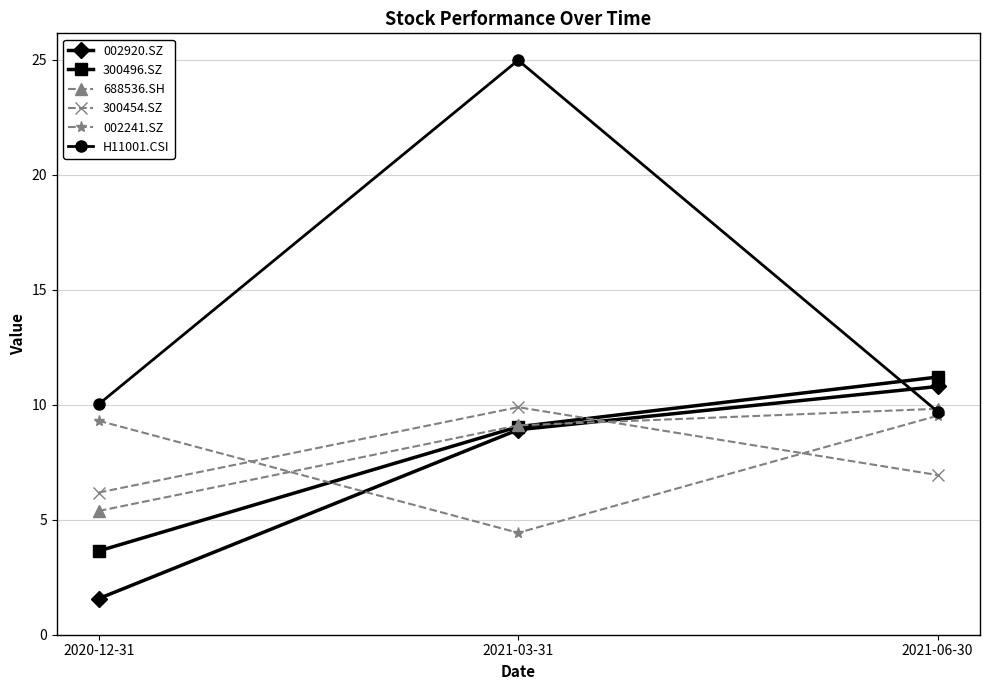

How many lines are shown in the chart?

6